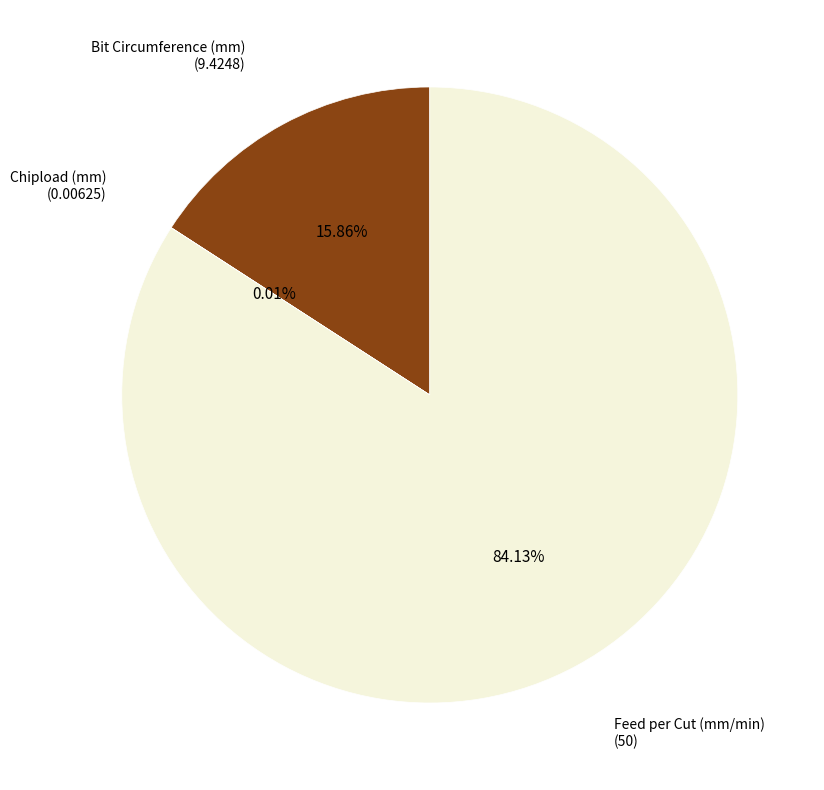

Is there a majority slice in this chart?

Yes